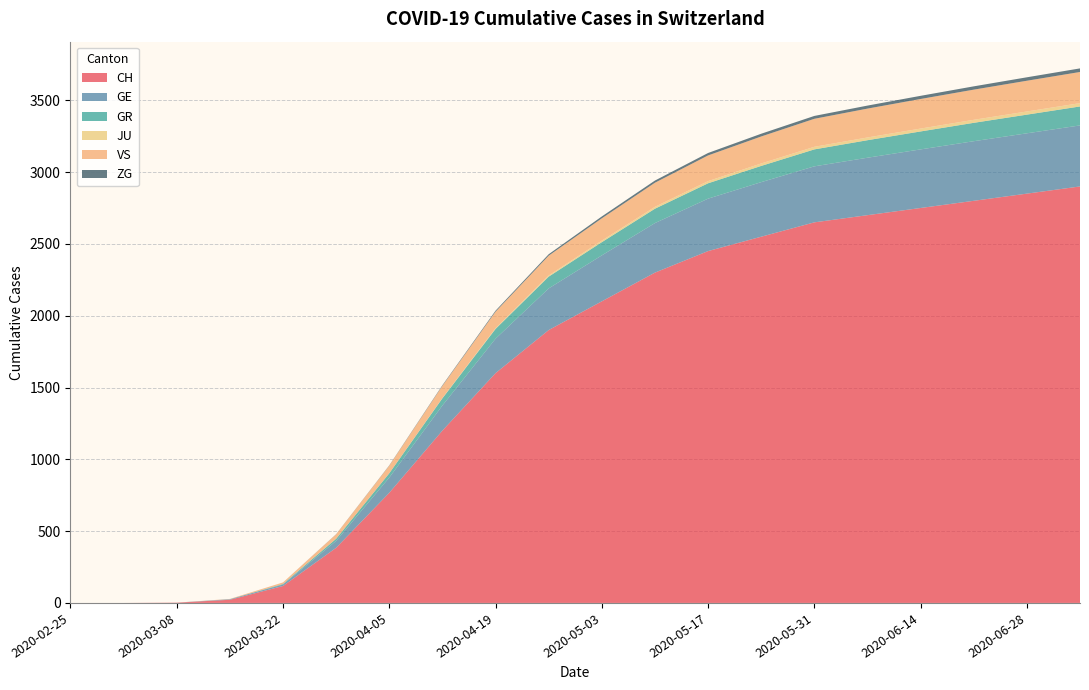

Reading left to right, what are all the values shown in this chart?

CH: 2020-02-25=0	2020-03-01=0	2020-03-08=2	2020-03-15=22	2020-03-22=118	2020-03-29=384	2020-04-05=767	2020-04-12=1200	2020-04-19=1600	2020-04-26=1900	2020-05-03=2100	2020-05-10=2300	2020-05-17=2450	2020-05-24=2550	2020-05-31=2650	2020-06-07=2700	2020-06-14=2750	2020-06-21=2800	2020-06-28=2850	2020-07-05=2900
GE: 2020-02-25=0	2020-03-01=0	2020-03-08=0	2020-03-15=4	2020-03-22=10	2020-03-29=48	2020-04-05=106	2020-04-12=175	2020-04-19=240	2020-04-26=290	2020-05-03=320	2020-05-10=345	2020-05-17=365	2020-05-24=380	2020-05-31=390	2020-06-07=400	2020-06-14=408	2020-06-21=415	2020-06-28=420	2020-07-05=425
GR: 2020-02-25=0	2020-03-01=0	2020-03-08=0	2020-03-15=0	2020-03-22=4	2020-03-29=15	2020-04-05=30	2020-04-12=50	2020-04-19=68	2020-04-26=82	2020-05-03=92	2020-05-10=100	2020-05-17=107	2020-05-24=113	2020-05-31=118	2020-06-07=122	2020-06-14=125	2020-06-21=128	2020-06-28=130	2020-07-05=132
JU: 2020-02-25=0	2020-03-01=0	2020-03-08=0	2020-03-15=0	2020-03-22=0	2020-03-29=0	2020-04-05=0	2020-04-12=2	2020-04-19=5	2020-04-26=8	2020-05-03=11	2020-05-10=13	2020-05-17=15	2020-05-24=17	2020-05-31=18	2020-06-07=19	2020-06-14=20	2020-06-21=21	2020-06-28=22	2020-07-05=23
VS: 2020-02-25=0	2020-03-01=0	2020-03-08=0	2020-03-15=2	2020-03-22=11	2020-03-29=31	2020-04-05=53	2020-04-12=85	2020-04-19=115	2020-04-26=138	2020-05-03=155	2020-05-10=168	2020-05-17=179	2020-05-24=188	2020-05-31=195	2020-06-07=201	2020-06-14=206	2020-06-21=210	2020-06-28=214	2020-07-05=217
ZG: 2020-02-25=0	2020-03-01=0	2020-03-08=0	2020-03-15=0	2020-03-22=0	2020-03-29=1	2020-04-05=2	2020-04-12=4	2020-04-19=7	2020-04-26=10	2020-05-03=13	2020-05-10=15	2020-05-17=17	2020-05-24=19	2020-05-31=20	2020-06-07=21	2020-06-14=22	2020-06-21=23	2020-06-28=24	2020-07-05=25